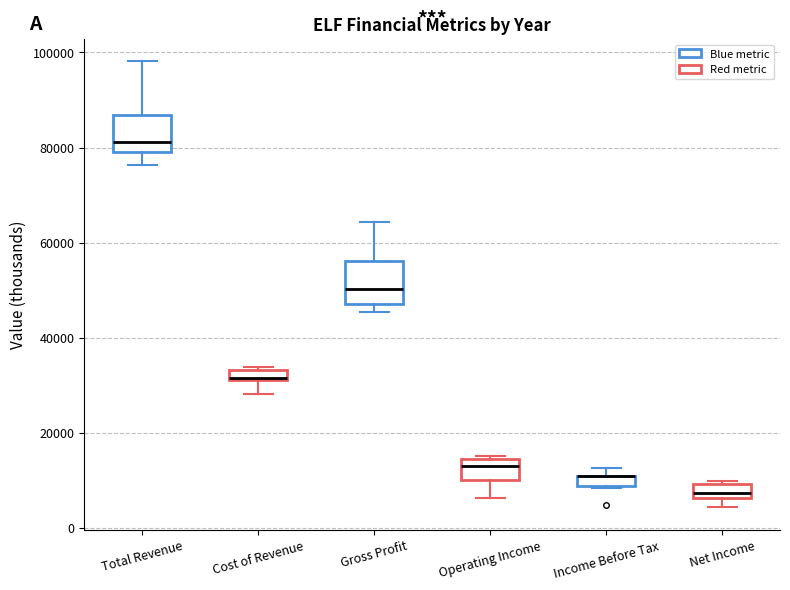

Where is the upper edge of the box for Total Revenue on the y-axis? The values are not printed on the chart, so give them approximately, as read against the axis.

86000